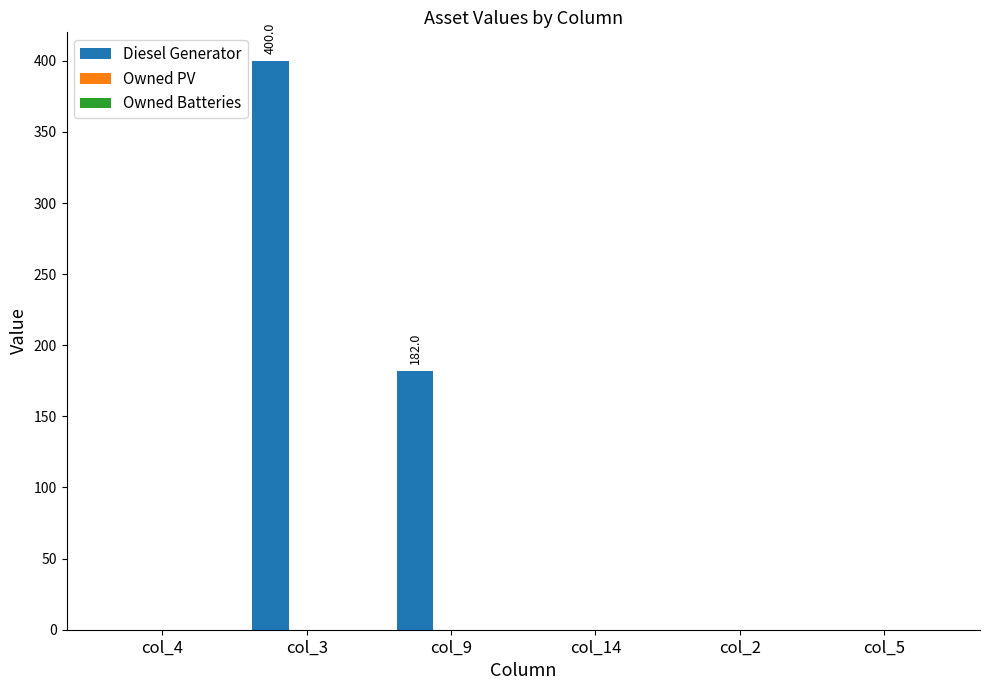

Where is the data nearest to the value 200?

col_9